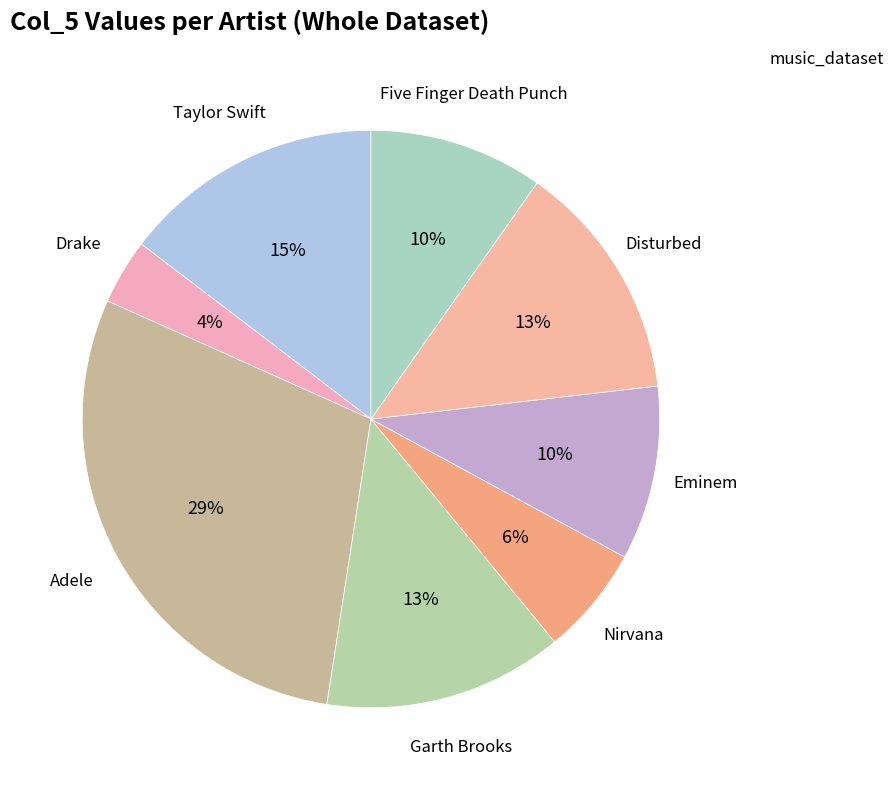

What is the smallest slice in the pie chart?

Drake